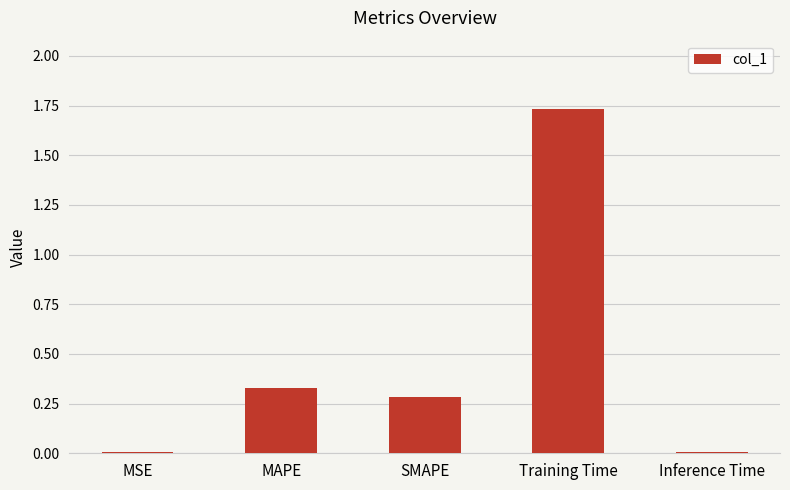

What is the label of the 1st bar from the right?

Inference Time